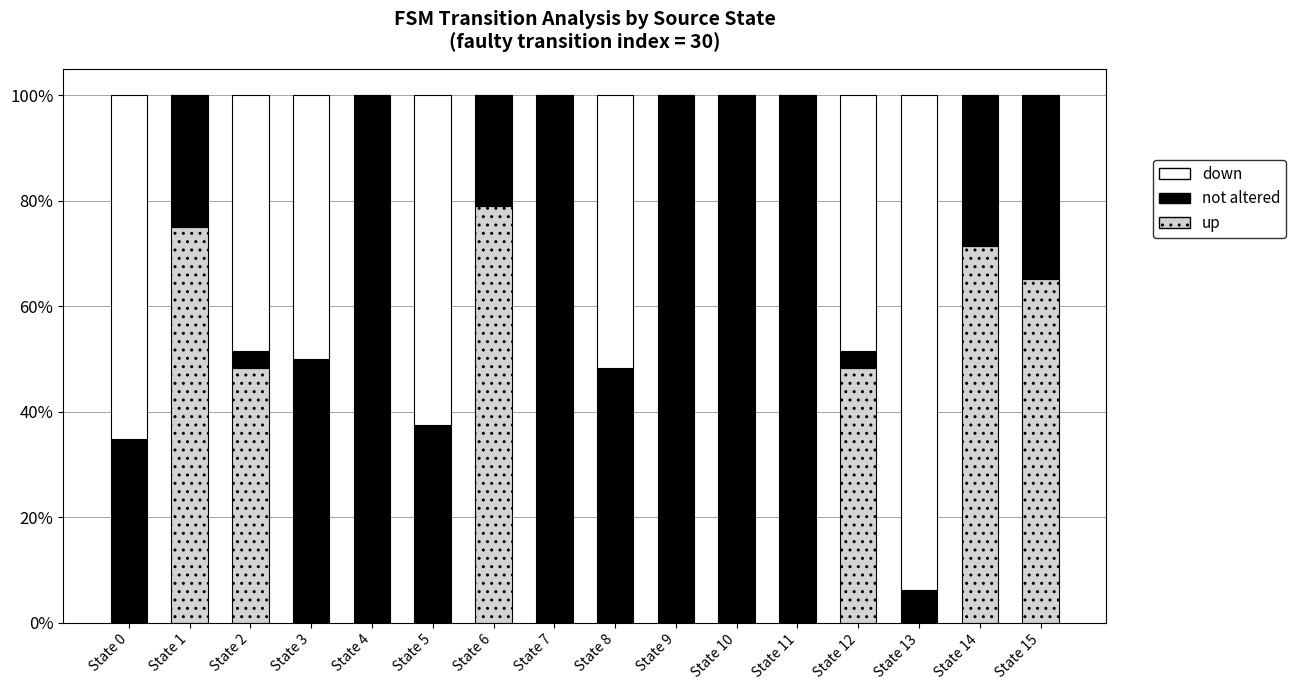

The down series shows 0.3 at State 9. True or false?

False